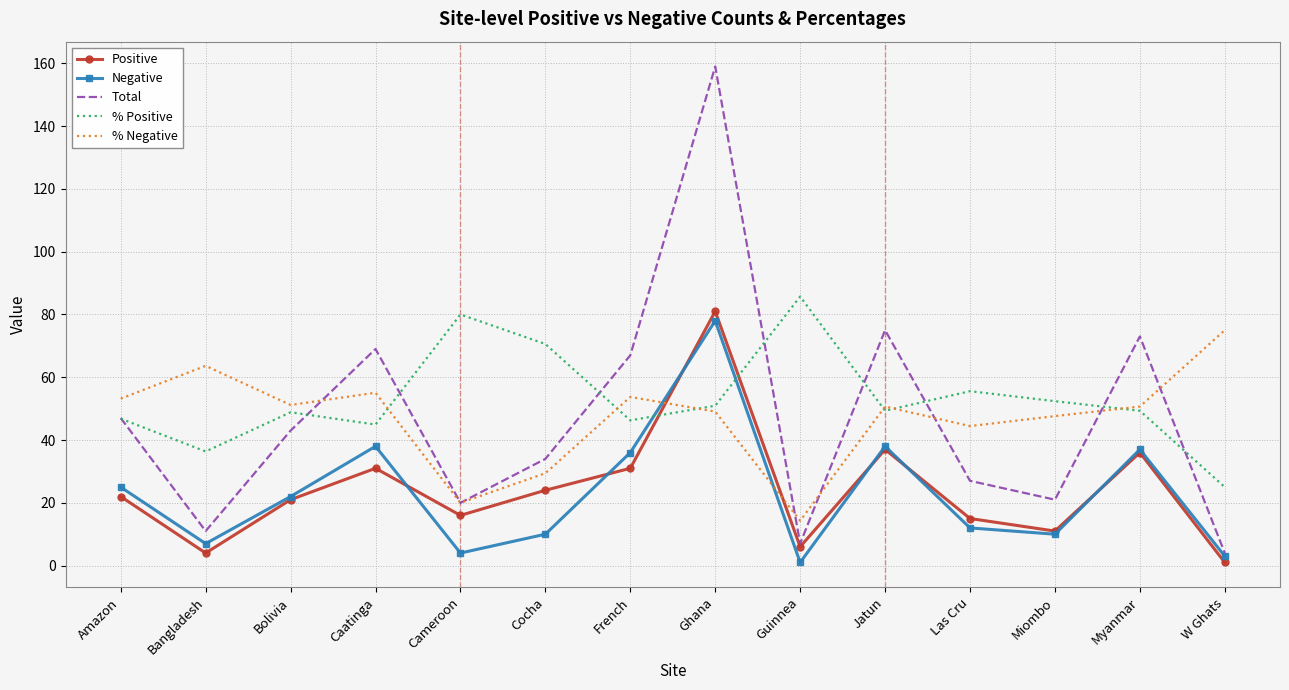

Which series has the largest total across all categories?

% Positive